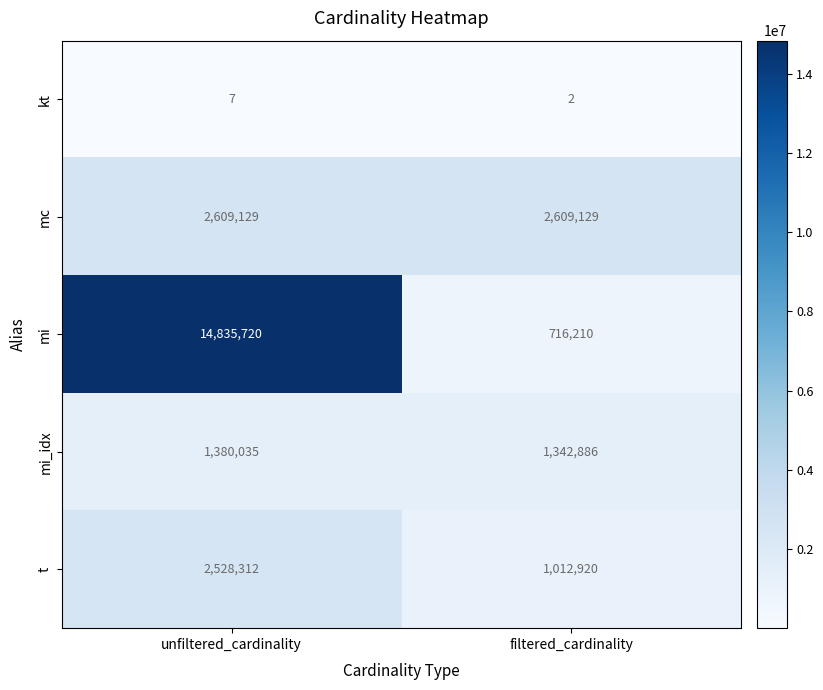

What is the total value across all series at filtered_cardinality?

5681147